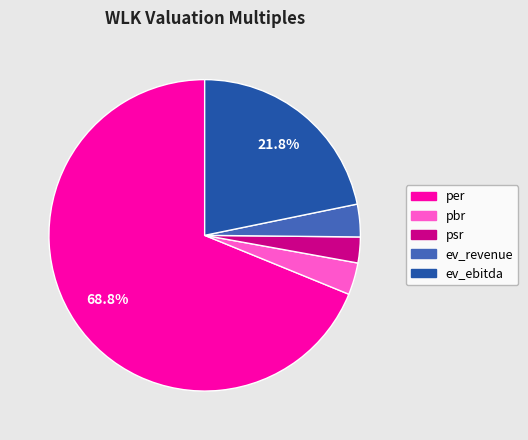

What is the smallest slice in the pie chart?

psr